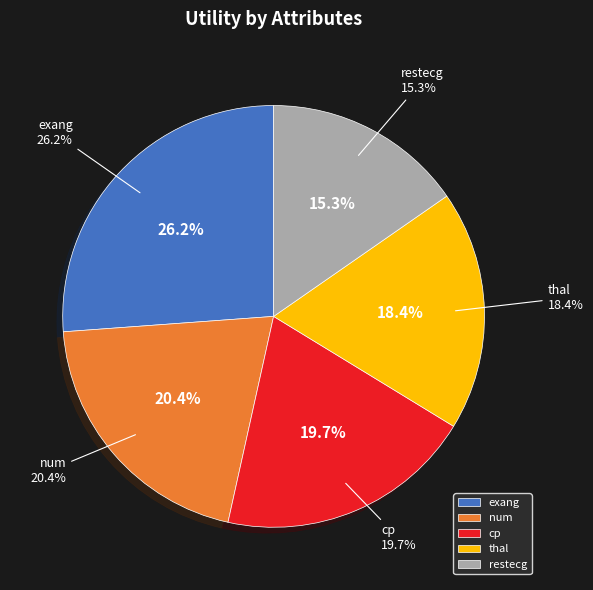

How much of the chart is everything except exang?

73.8%